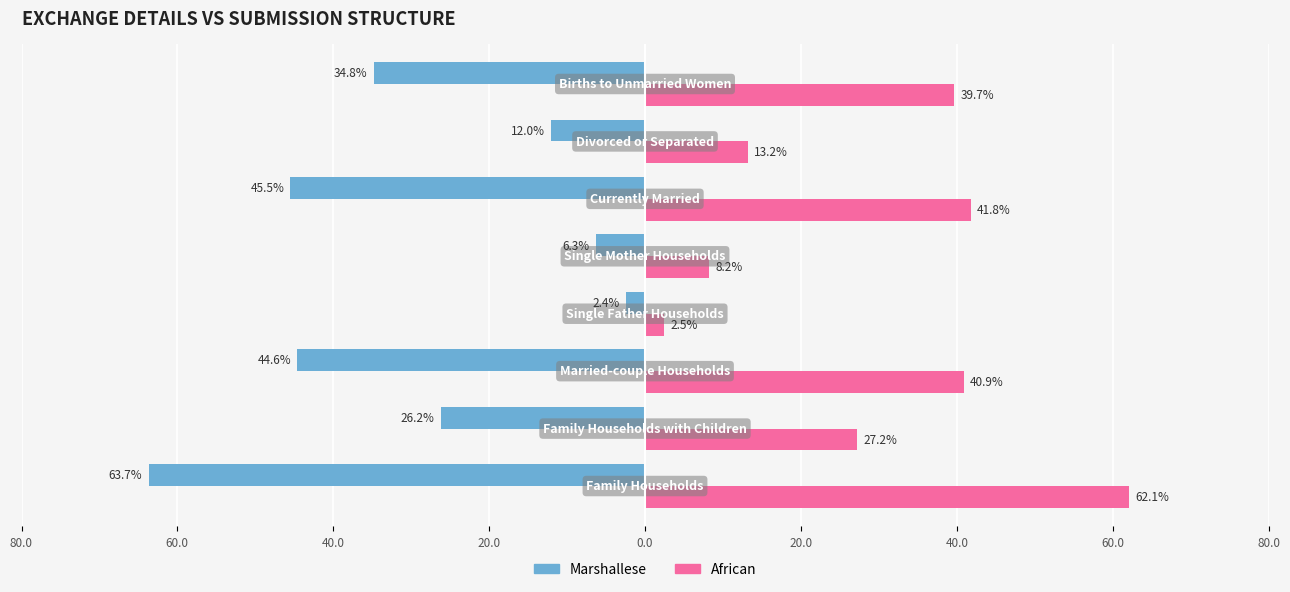

What are all the series names shown in the legend?

Marshallese, African